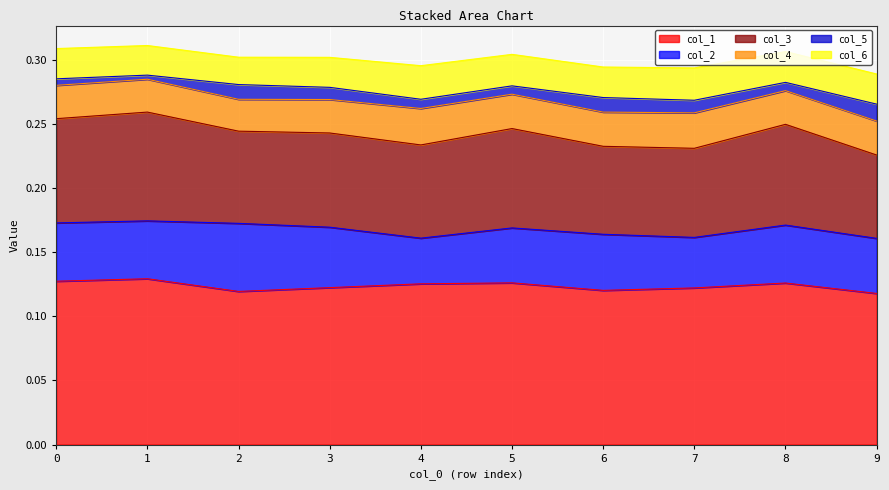

Which label corresponds to the largest value in the chart?

1